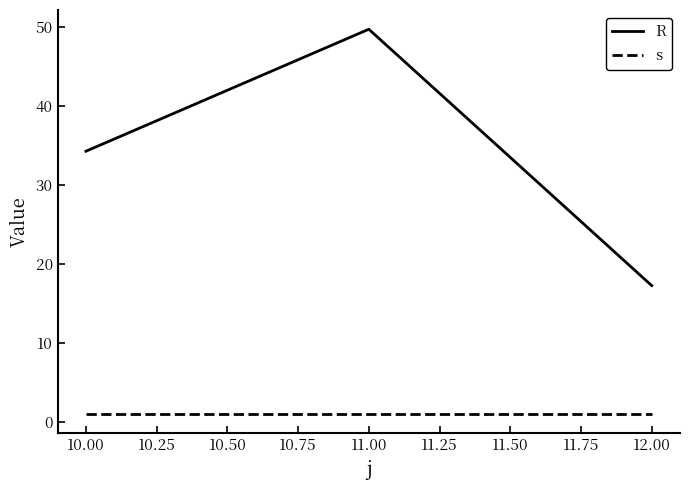

Does the chart display data point markers on the line(s)?

No